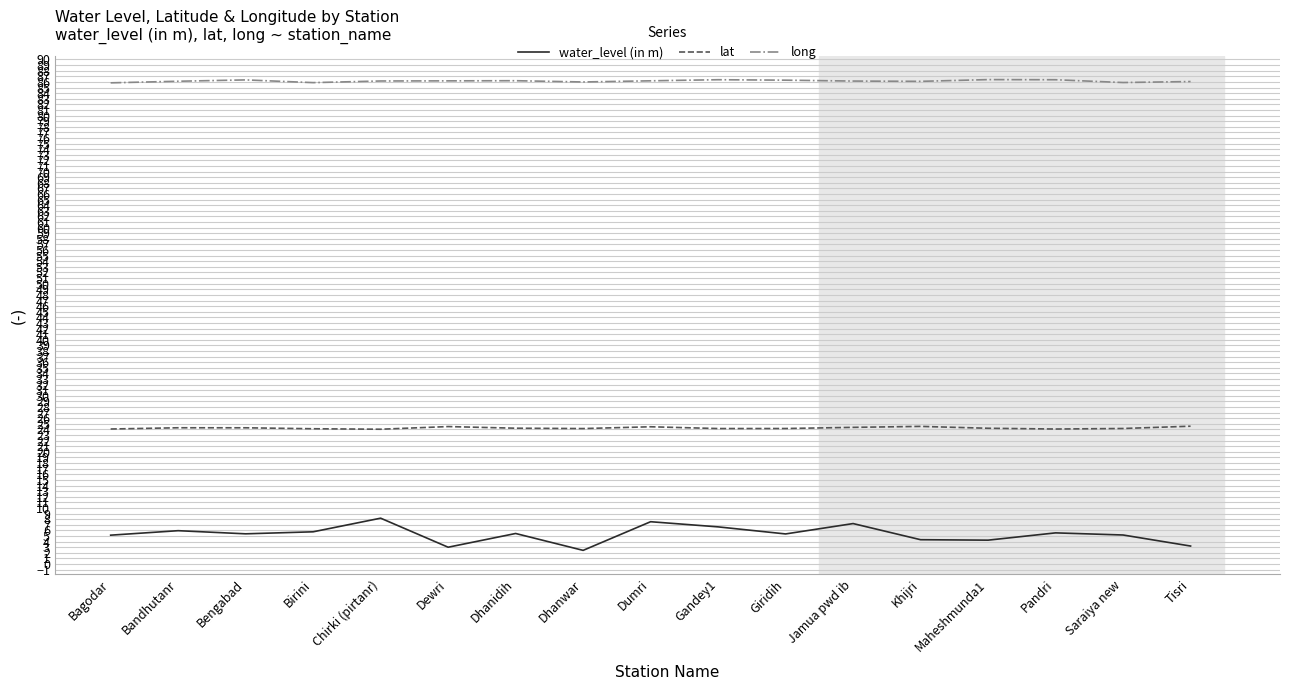

Rank the series by their average value, from lowest to highest.

water_level (in m), lat, long